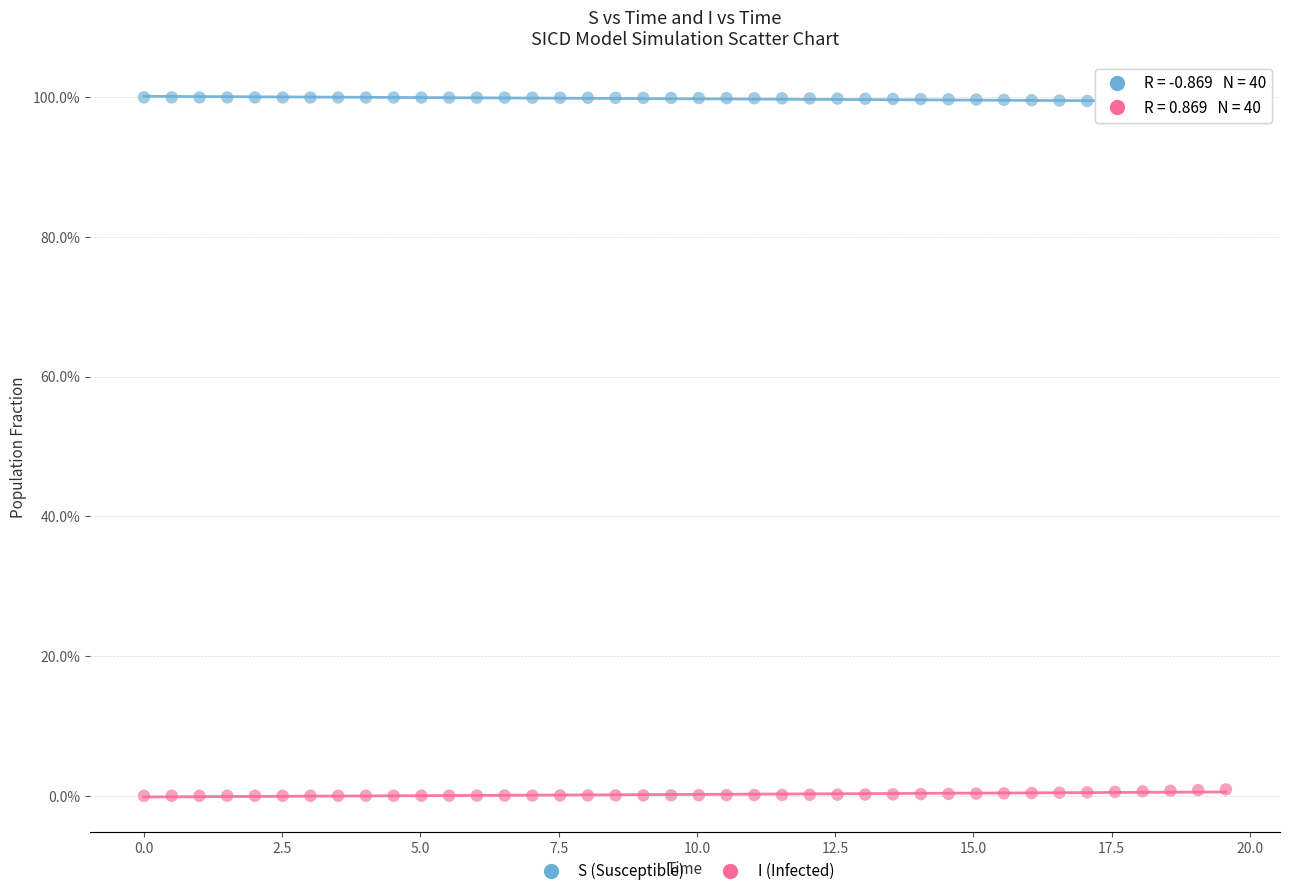

What are all the series names shown in the legend?

S (Susceptible), I (Infected)